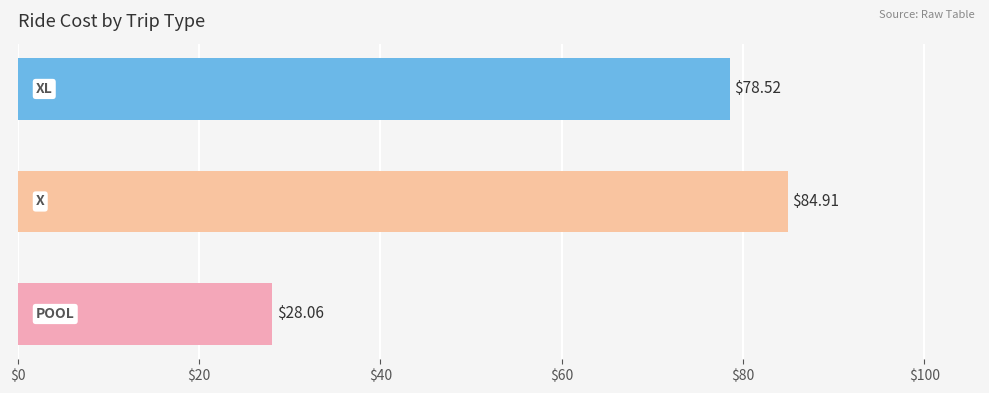

What is the sum of all values?

191.5